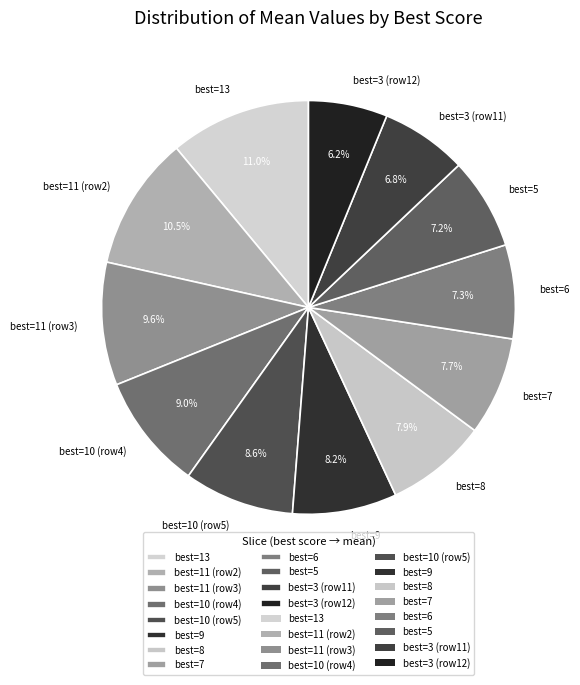

Which slice is the largest?

best=13